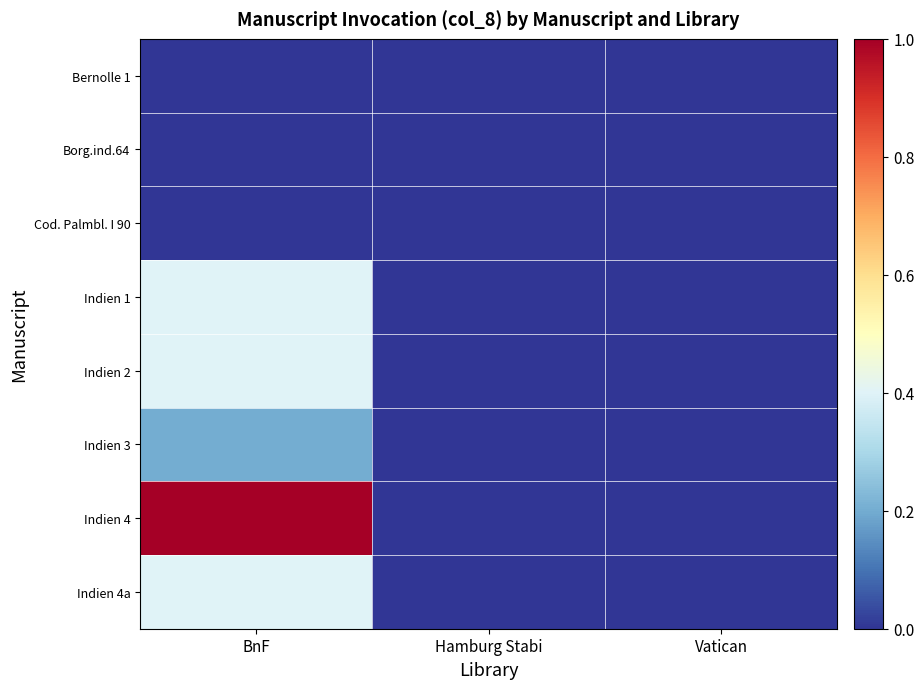

How many distinct data groups are displayed?

8